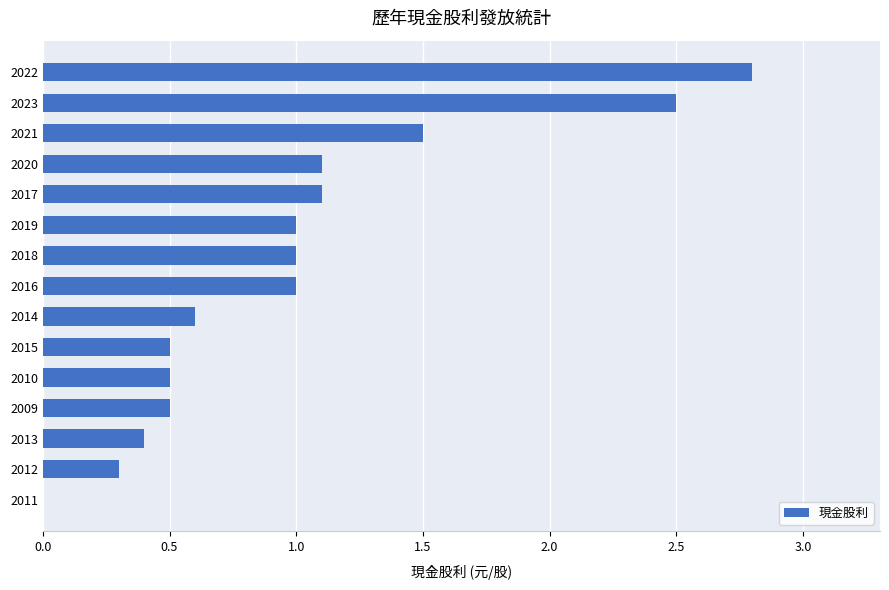

What is the maximum value shown in the chart?

2.8